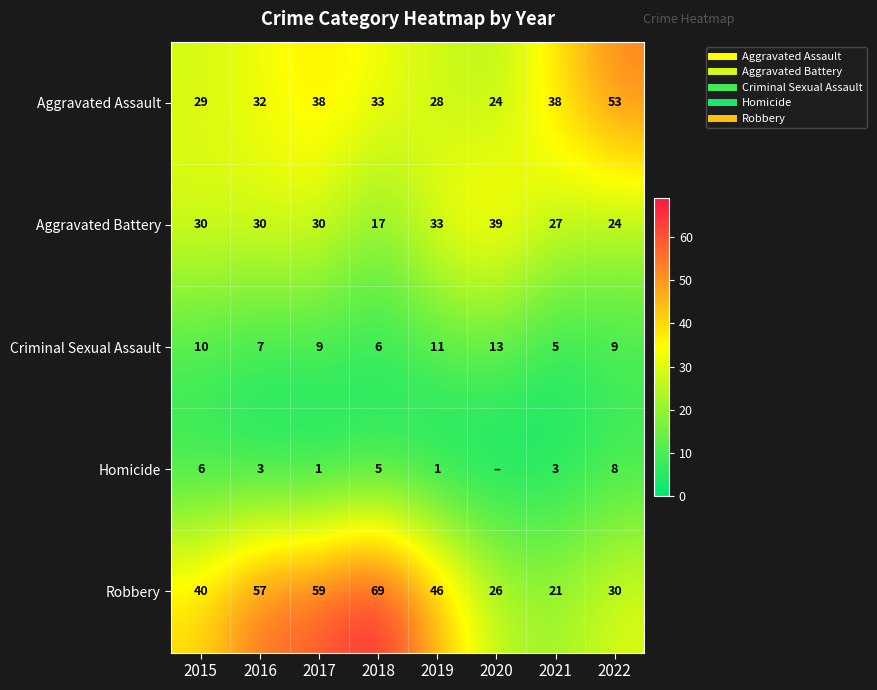

Read the Aggravated Battery value at 2020, to the nearest 10.

40